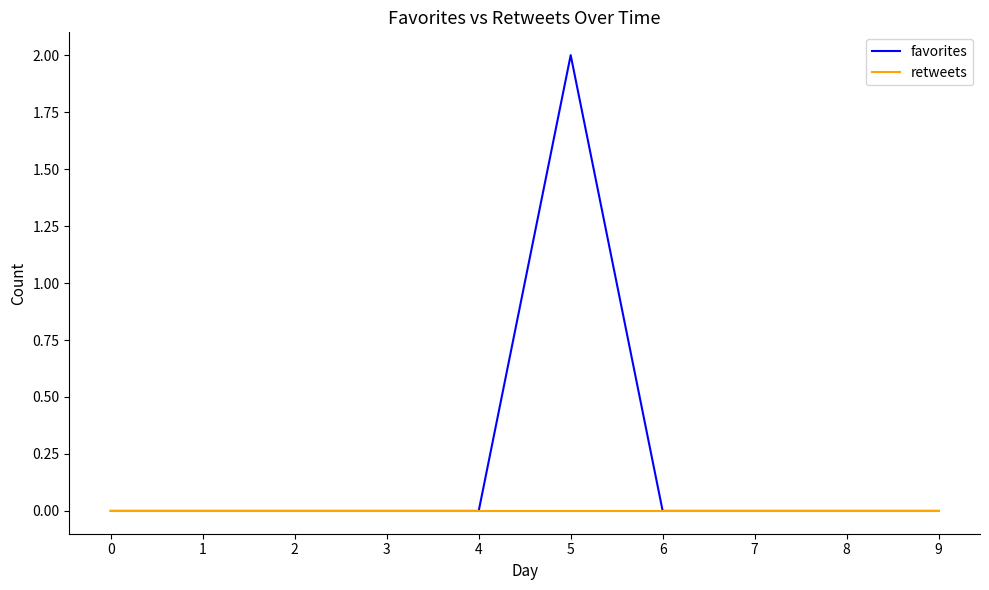

At which category is the sum across all series the highest?

5